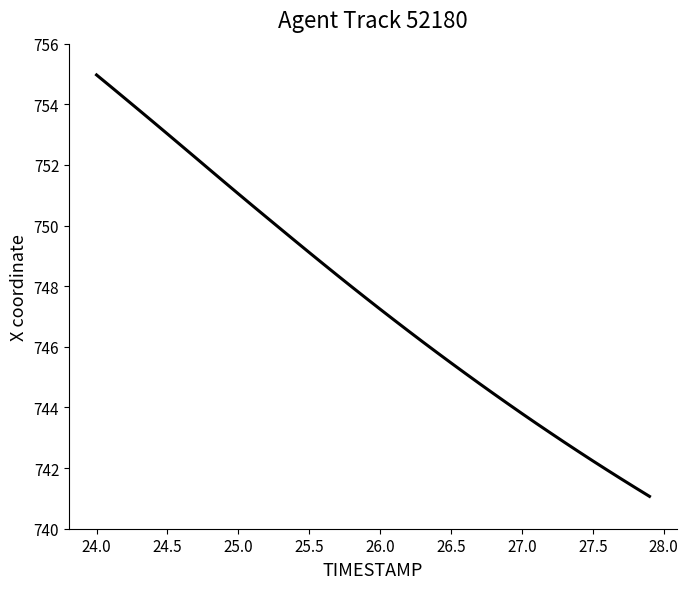

What is the minimum value shown in the chart?

741.1